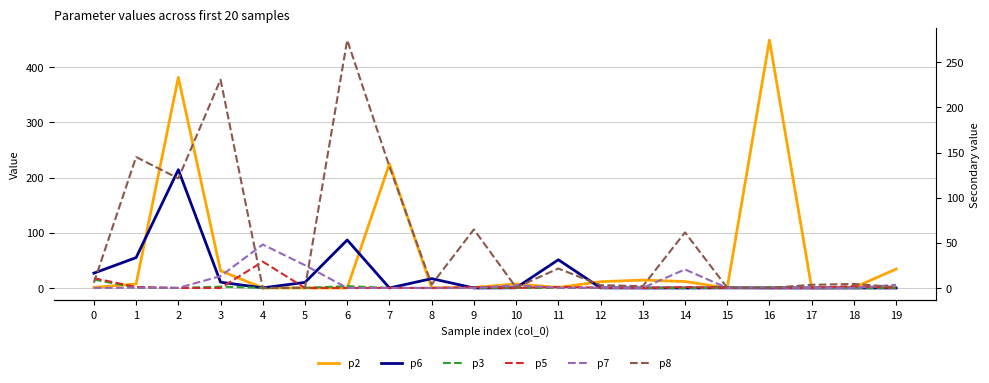

What is the sum of the p8 values at 6 and 11?

296.2